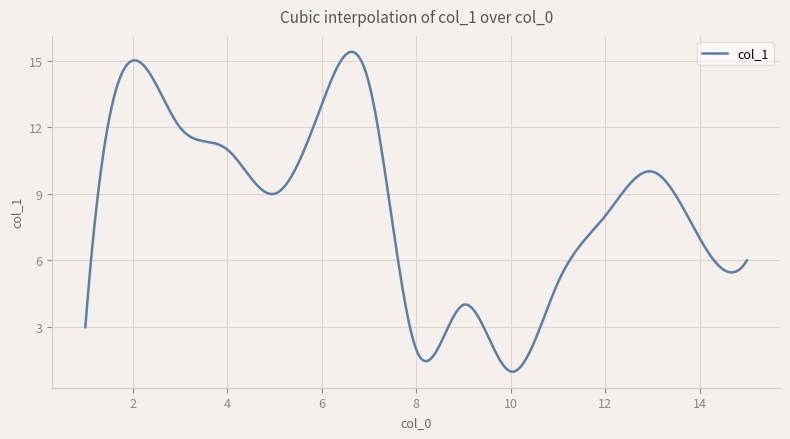

What is the minimum value shown in the chart?

1.0